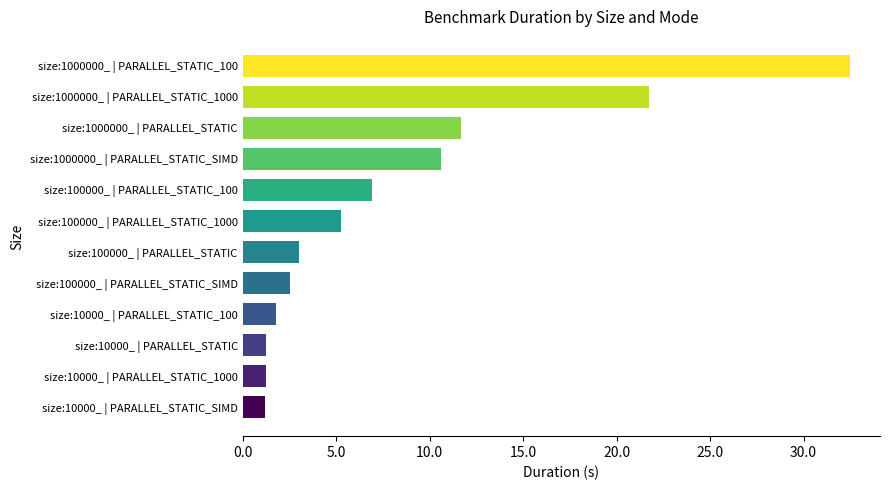

What is the average value?

8.3